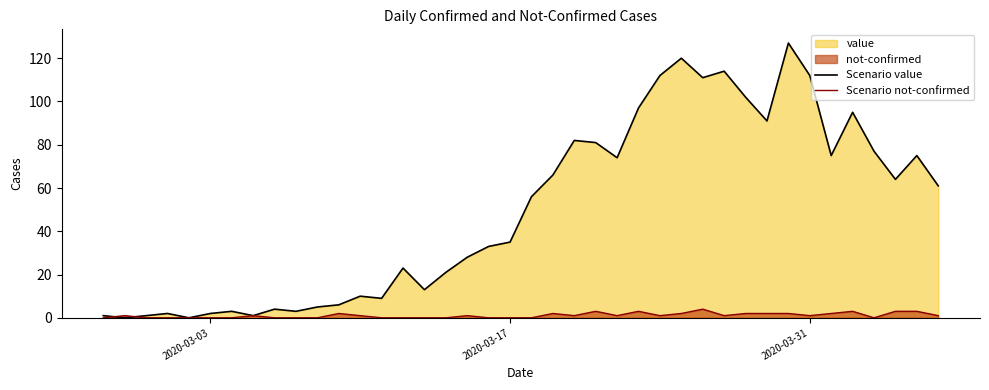

In Scenario value, how many points are higher than both neighbors (excluding endpoints)?

11